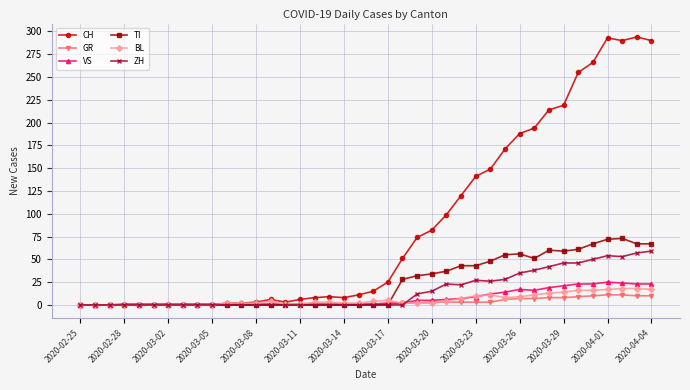

At how many categories does at least one series exceed 250?

6